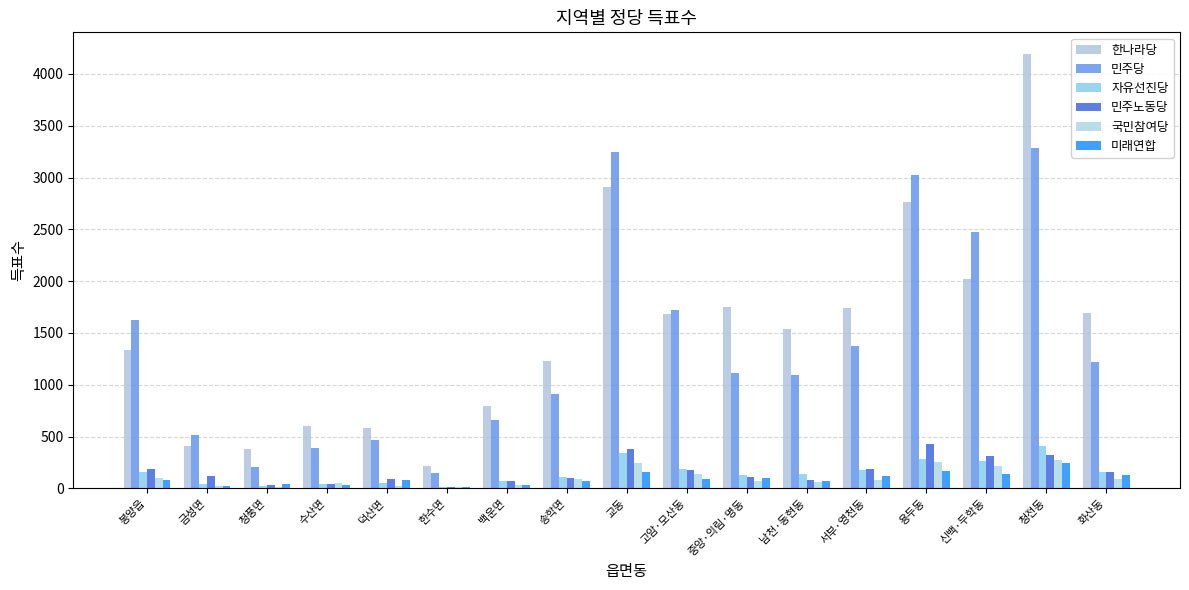

Which series has the largest total across all categories?

한나라당